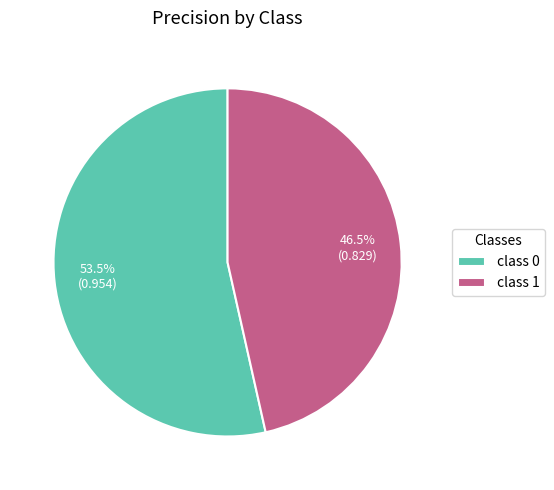

Between class 0 and class 1, which is larger?

class 0